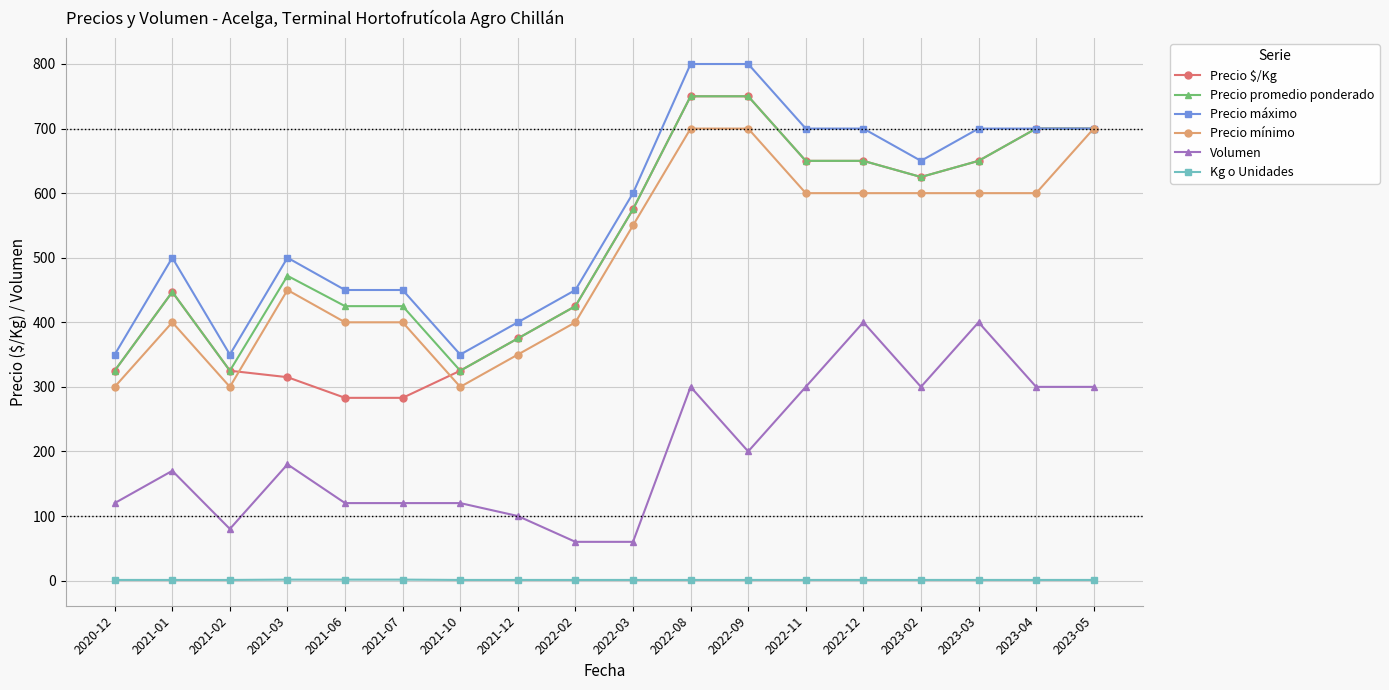

True or false: Volumen and Precio $/Kg cross at least once.

False